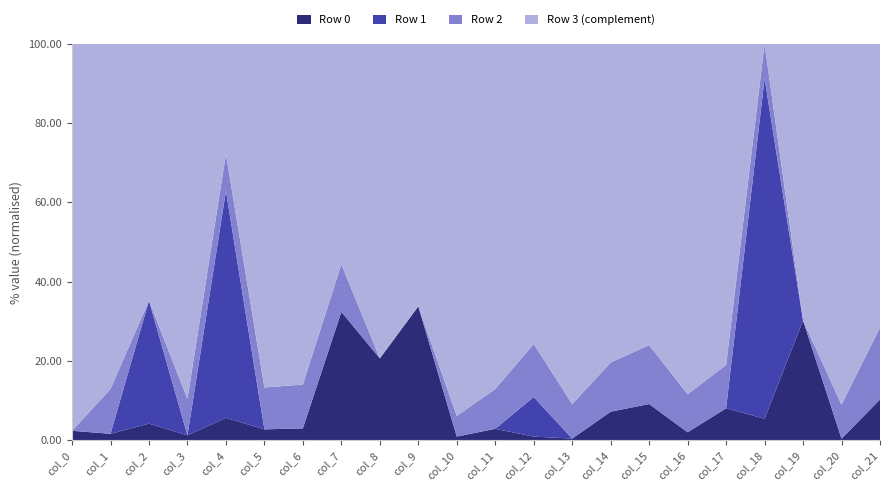

What is the total value across all series at col_9?

100.0